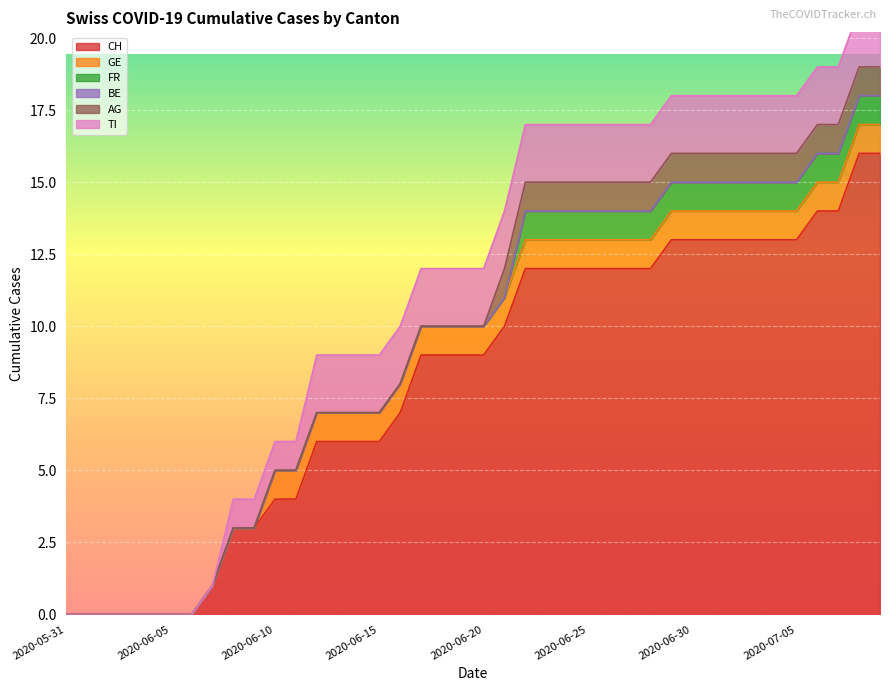

True or false: FR and TI intersect in this chart.

False